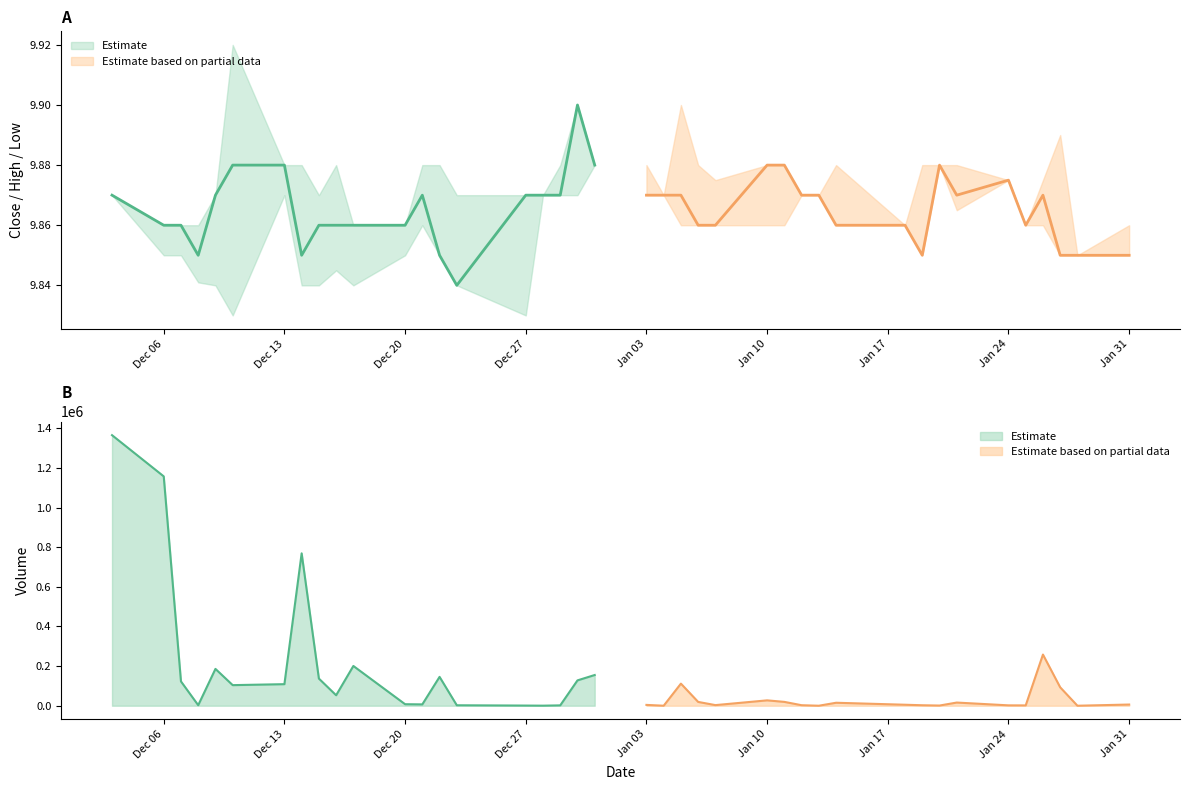

Which series has the largest total across all categories?

Volume